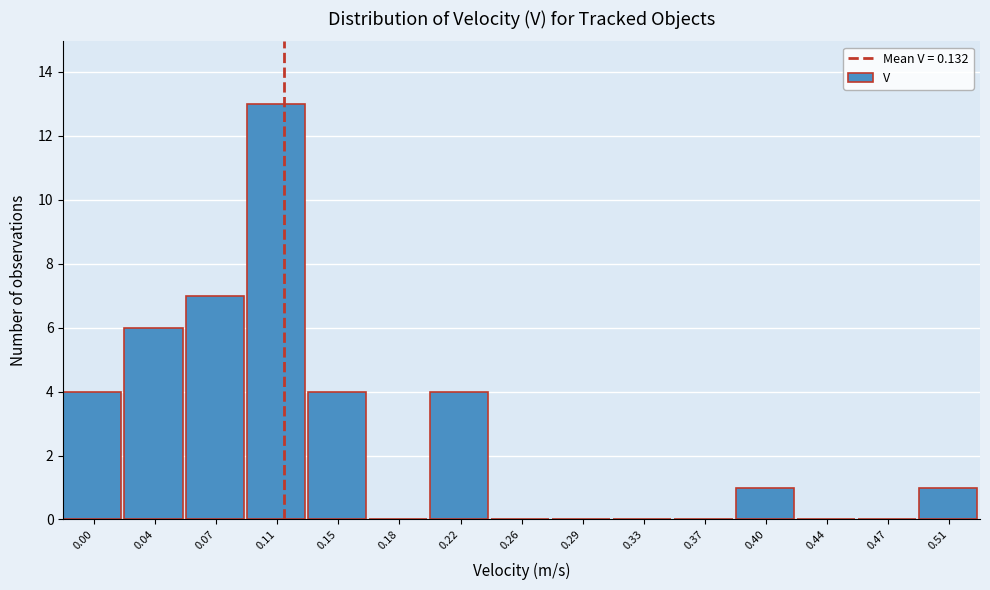

Reading right to left, transcribe all the data shown in this chart.

0.51=1	0.47=0	0.44=0	0.40=1	0.37=0	0.33=0	0.29=0	0.26=0	0.22=4	0.18=0	0.15=4	0.11=13	0.07=7	0.04=6	0.00=4